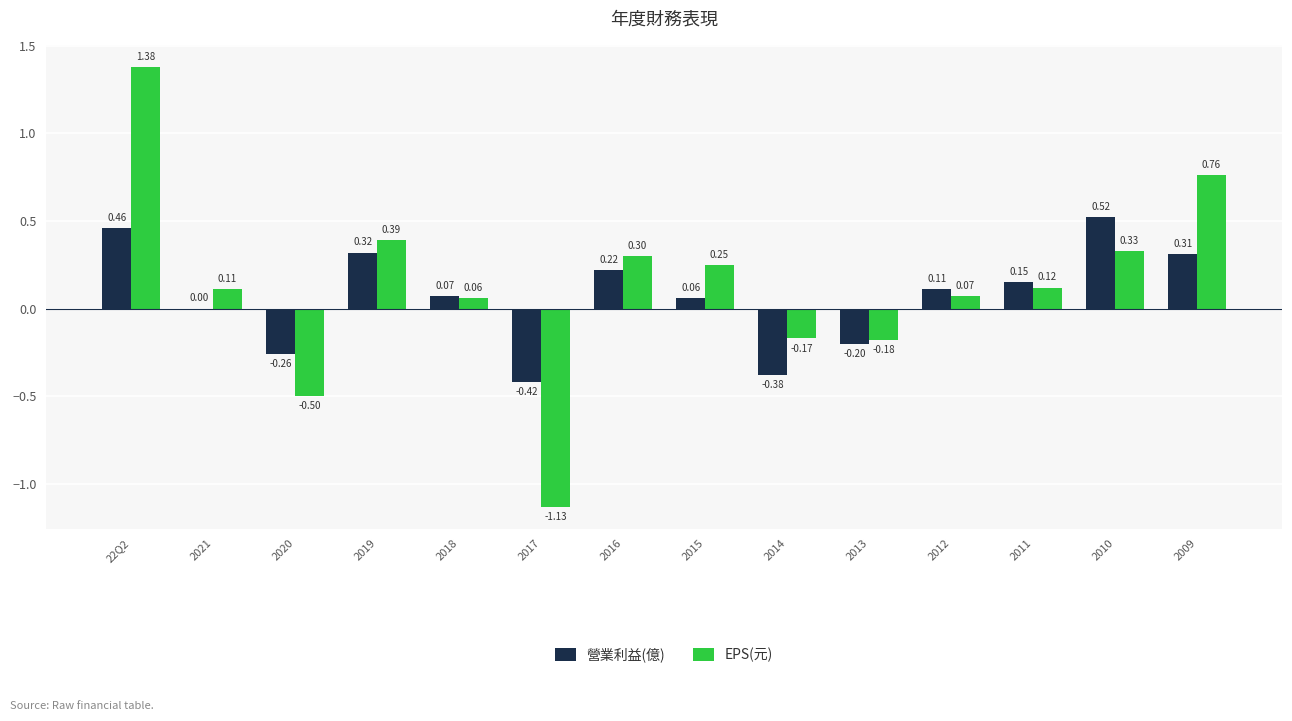

At which category is the sum across all series the highest?

22Q2